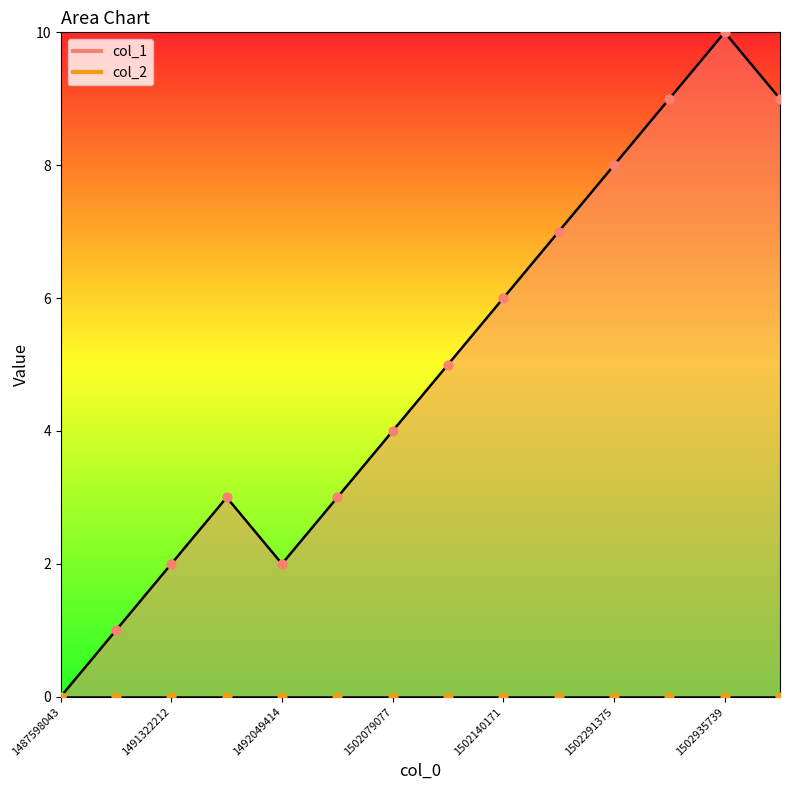

What is the ratio of the value at 1502079077 to the value at 1502291375?

0.5